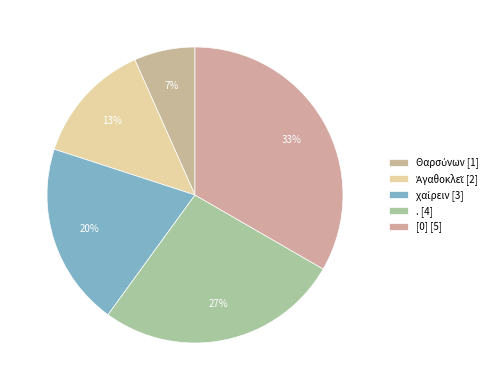

Does [0] account for over 50% of the chart?

No